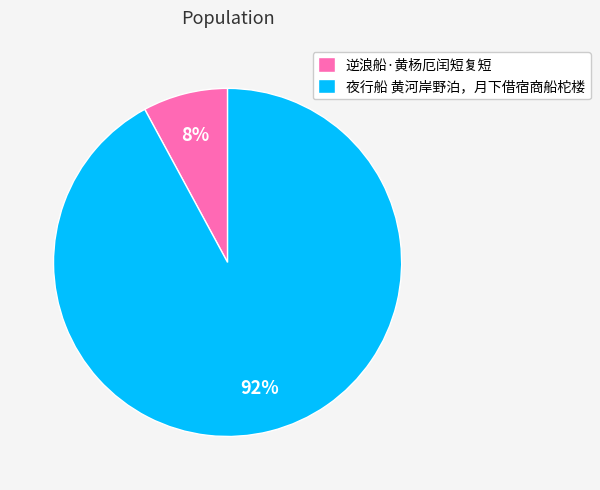

Count the number of slices in the pie.

2